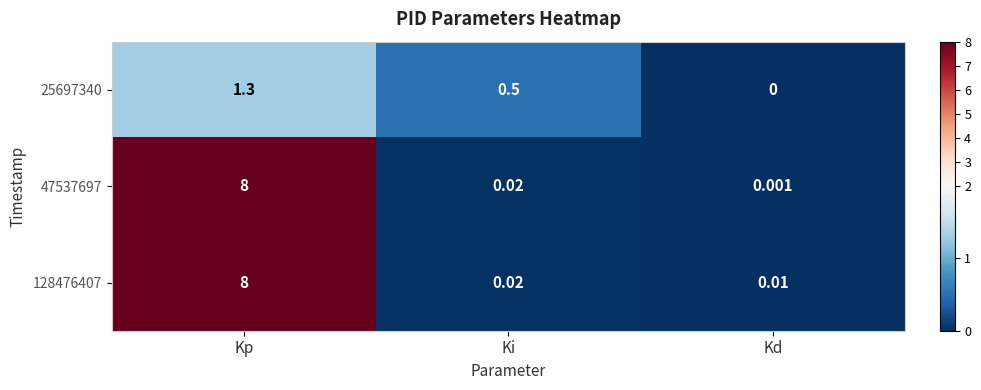

At which label does 47537697 reach its minimum?

Kd